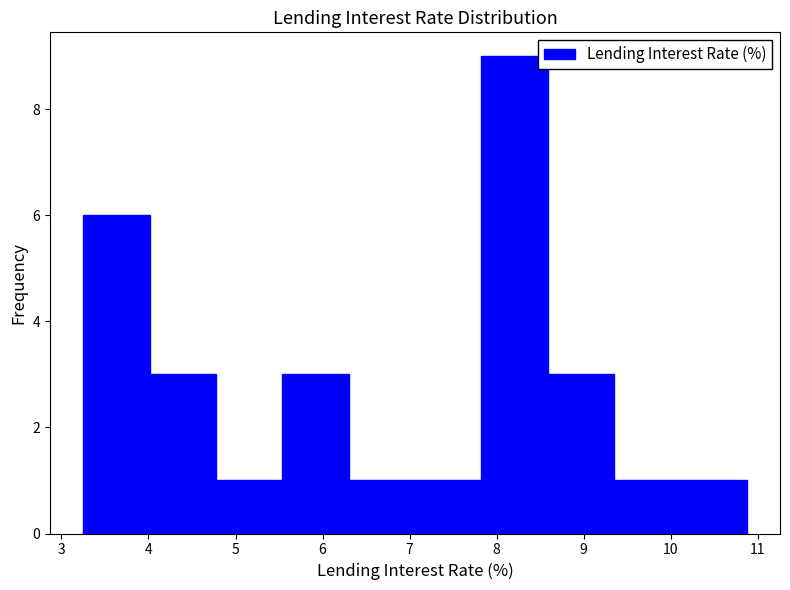

Reading left to right, transcribe this chart: for each bar, give the range it covers on the x-axis and its height. Neither the bar edges nor the heights are printed on the chart, so give them approximately, as read against the axes.

3.3 to 4.0: 6
4.0 to 4.8: 3
4.8 to 5.5: 1
5.5 to 6.3: 3
6.3 to 7.1: 1
7.1 to 7.8: 1
7.8 to 8.6: 9
8.6 to 9.3: 3
9.3 to 10.1: 1
10.1 to 10.9: 1